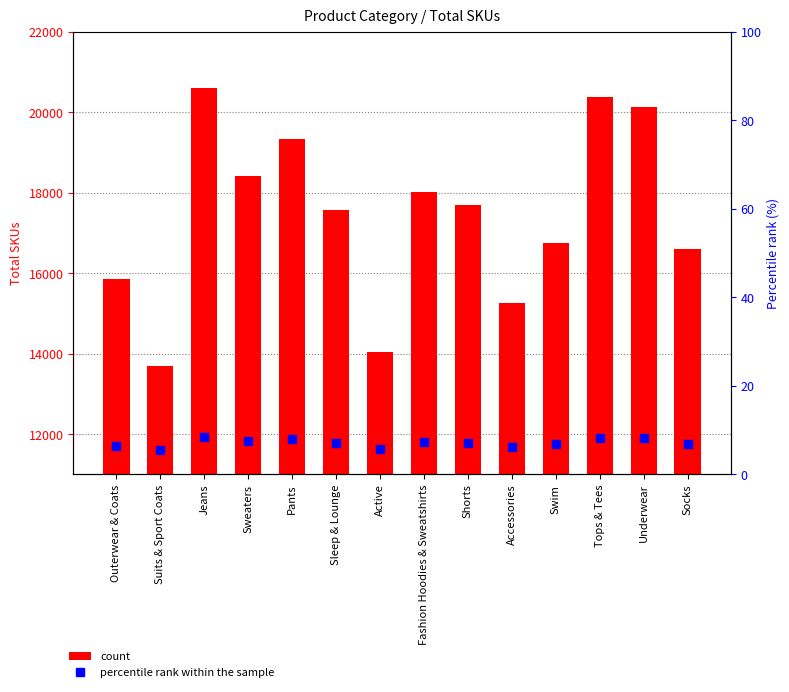

What is the sum of the Total_Skus values at Underwear and Active?

34163.0